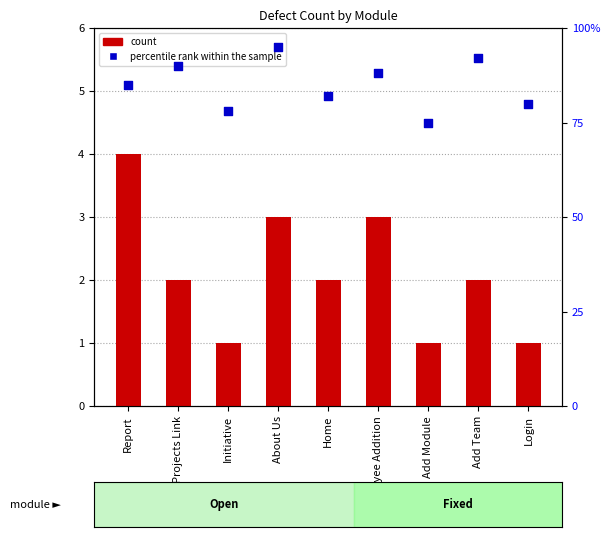

What are all the series names shown in the legend?

count, percentile rank within the sample